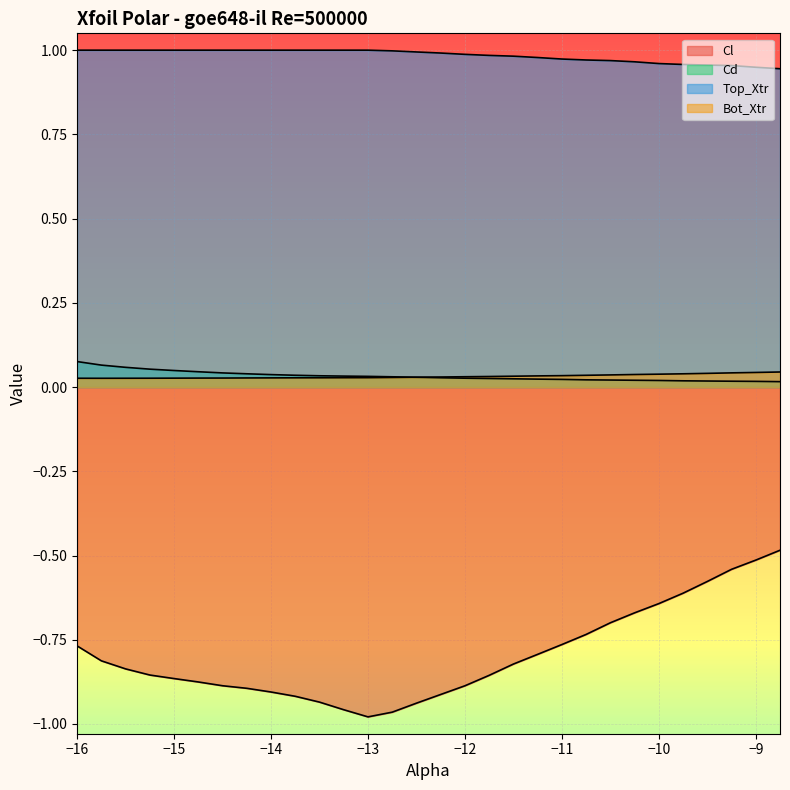

What is the label of the 19th point from the left?

-11.5